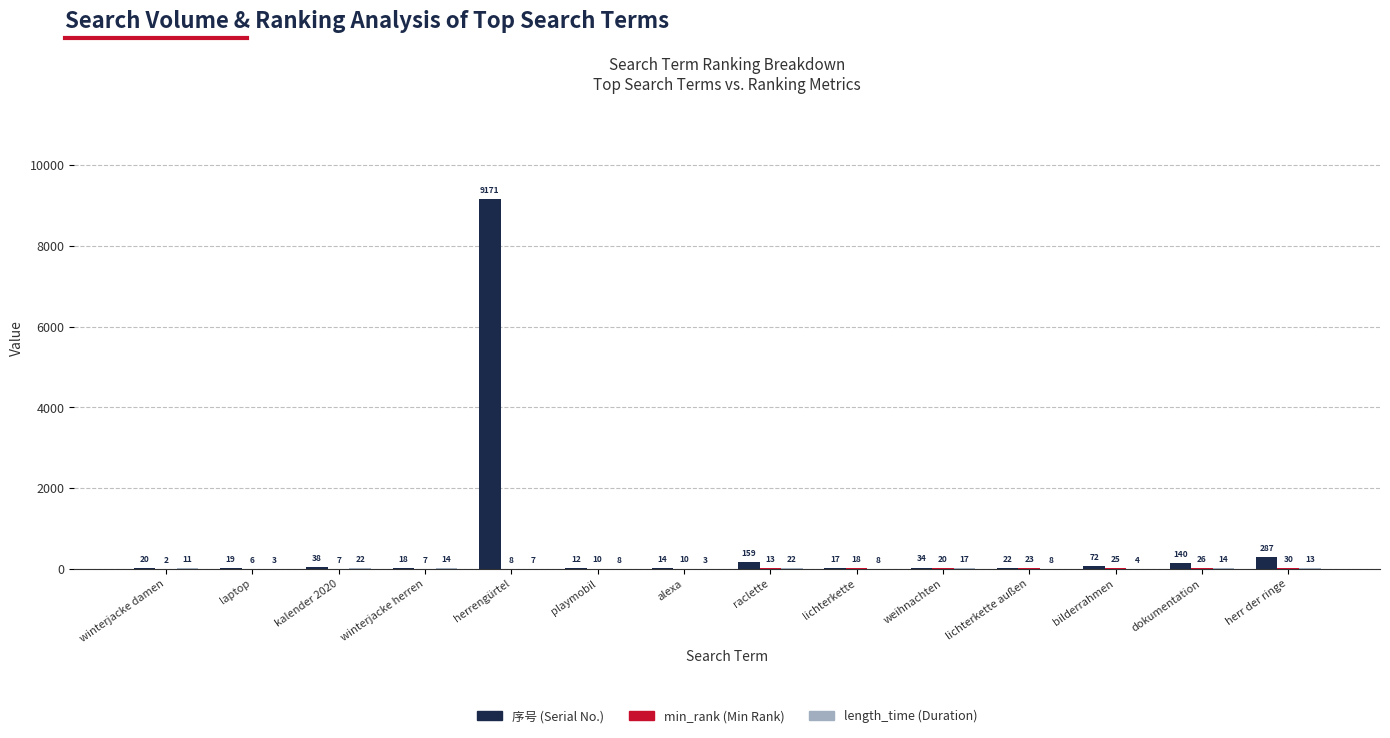

Are the bars horizontal?

No